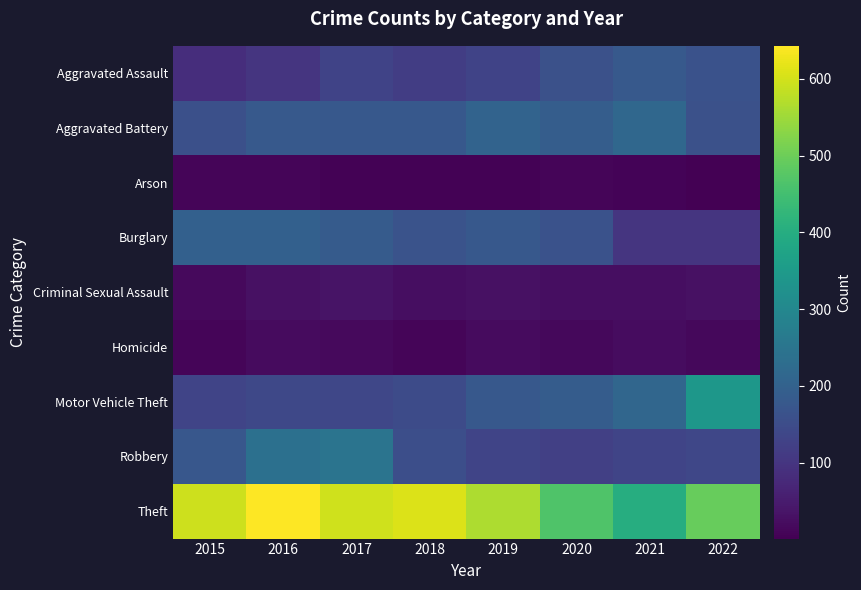

Reading left to right, transcribe all the data shown in this chart.

Aggravated Assault: 2015=85	2016=99	2017=130	2018=118	2019=131	2020=160	2021=180	2022=162
Aggravated Battery: 2015=158	2016=181	2017=177	2018=178	2019=205	2020=190	2021=216	2022=161
Arson: 2015=9	2016=11	2017=6	2018=4	2019=4	2020=9	2021=7	2022=1
Burglary: 2015=199	2016=199	2017=186	2018=166	2019=178	2020=164	2021=99	2022=100
Criminal Sexual Assault: 2015=18	2016=29	2017=35	2018=25	2019=31	2020=26	2021=24	2022=31
Homicide: 2015=9	2016=19	2017=17	2018=10	2019=19	2020=14	2021=22	2022=15
Motor Vehicle Theft: 2015=132	2016=139	2017=137	2018=148	2019=177	2020=188	2021=212	2022=340
Robbery: 2015=176	2016=238	2017=247	2018=154	2019=133	2020=123	2021=133	2022=137
Theft: 2015=594	2016=643	2017=597	2018=608	2019=565	2020=465	2021=401	2022=493